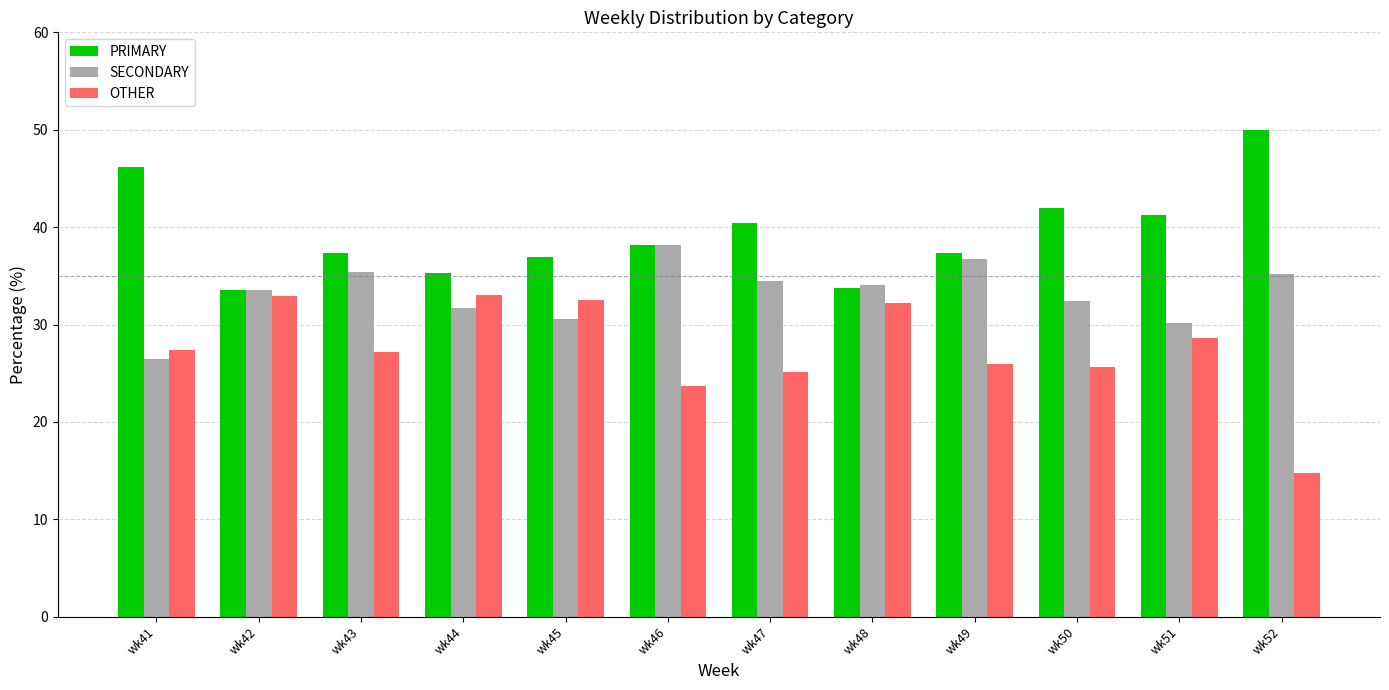

How many data points does each series have?

12